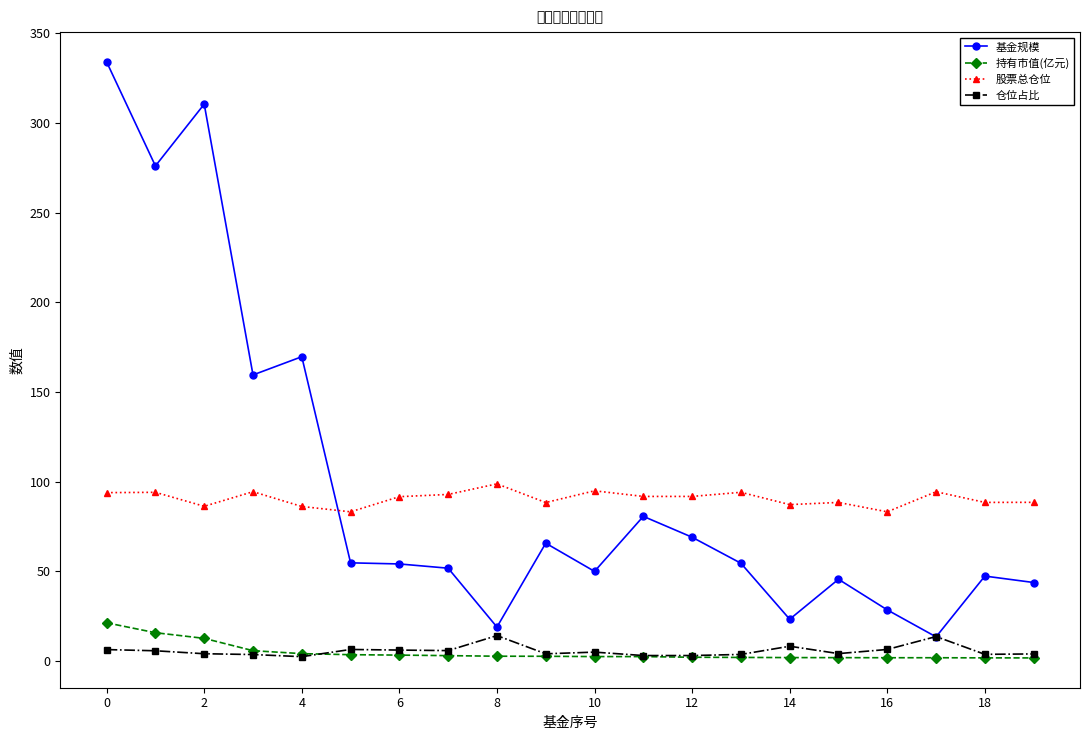

True or false: 股票总仓位 and 持有市值(亿元) cross at least once.

False